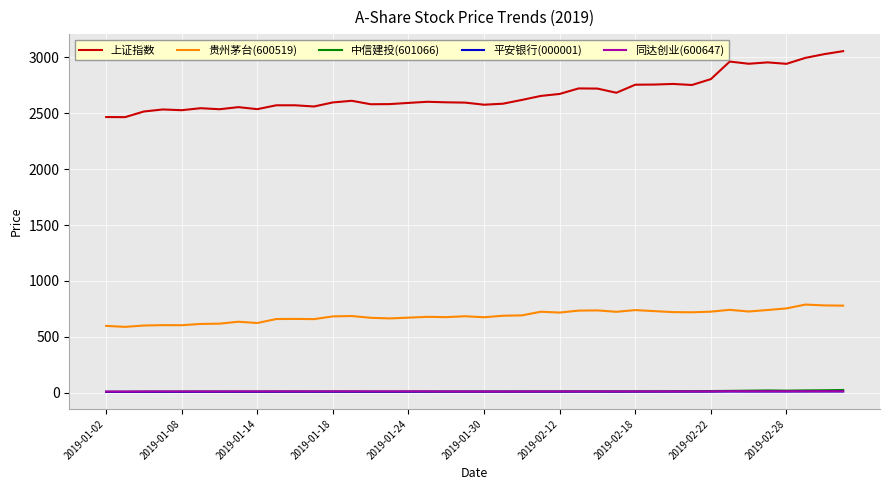

What is the minimum value shown in the chart?

8.8